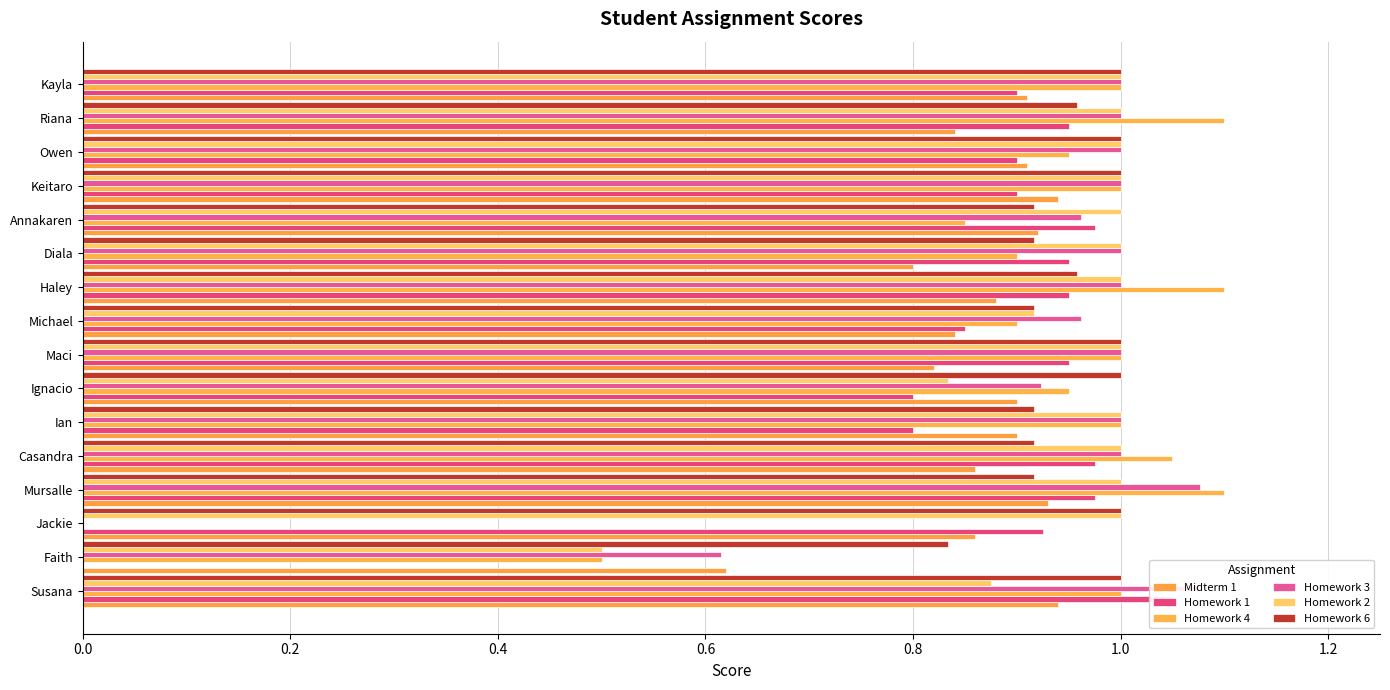

What position from the left is Ignacio?

7